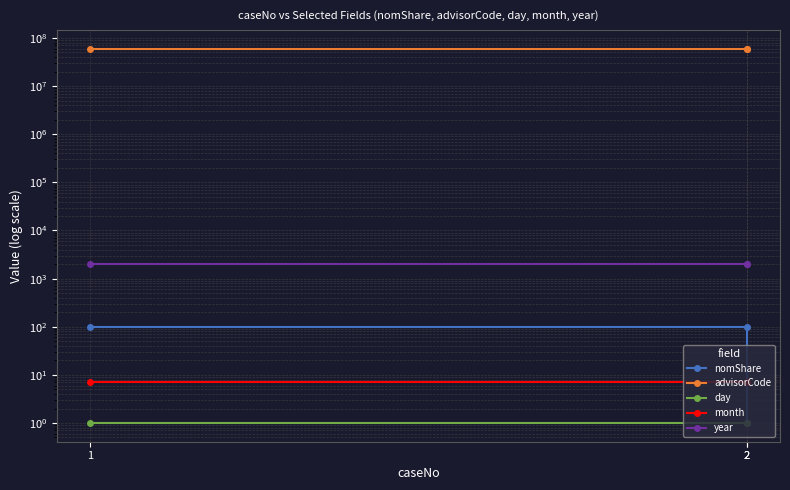

List the series in order of their peak value, highest first.

advisorCode, year, nomShare, month, day